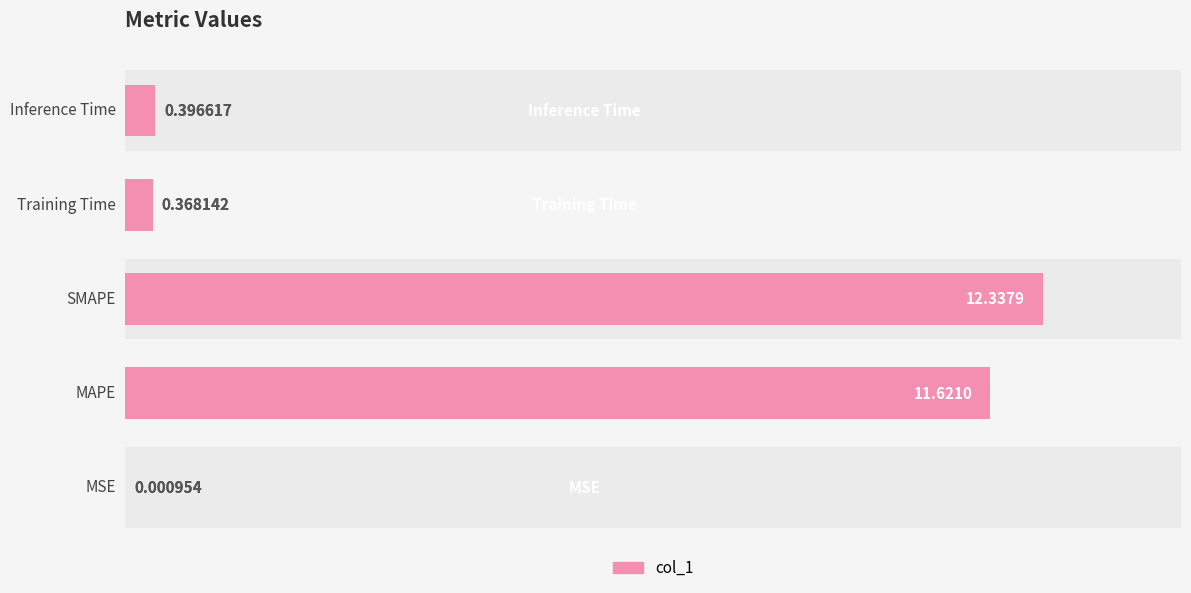

The chart shows a value of 11.6 at 1. True or false?

True